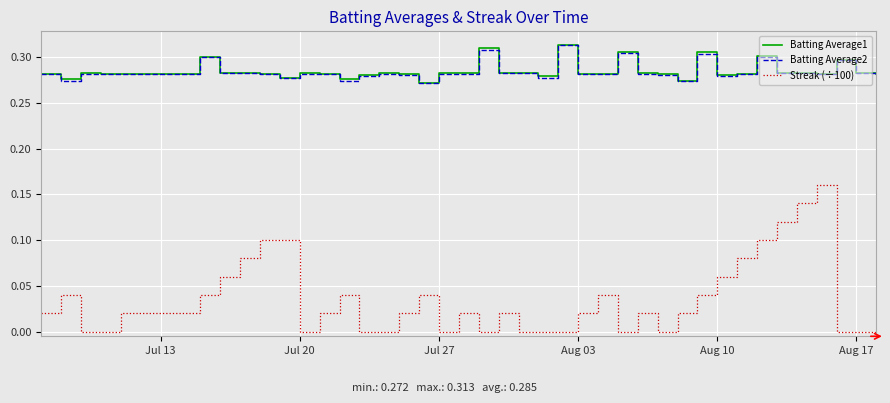

True or false: Streak (÷100) and Batting Average2 intersect in this chart.

False